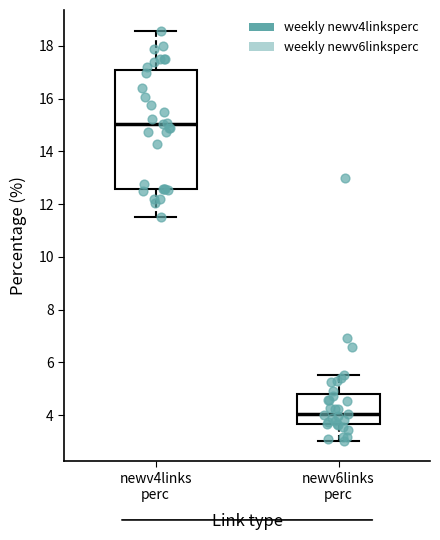

Reading left to right, transcribe this box plot: for each box, give where its median line is, the range the box spans, and where its two whiskers end, as read against the y-axis. The values are not printed on the chart, so give them approximately, as read against the axis.

newv4links perc: median 15.0, box 12.6 to 17.0, whiskers 11.6 to 18.6
newv6links perc: median 4.0, box 3.6 to 4.8, whiskers 3.0 to 5.6